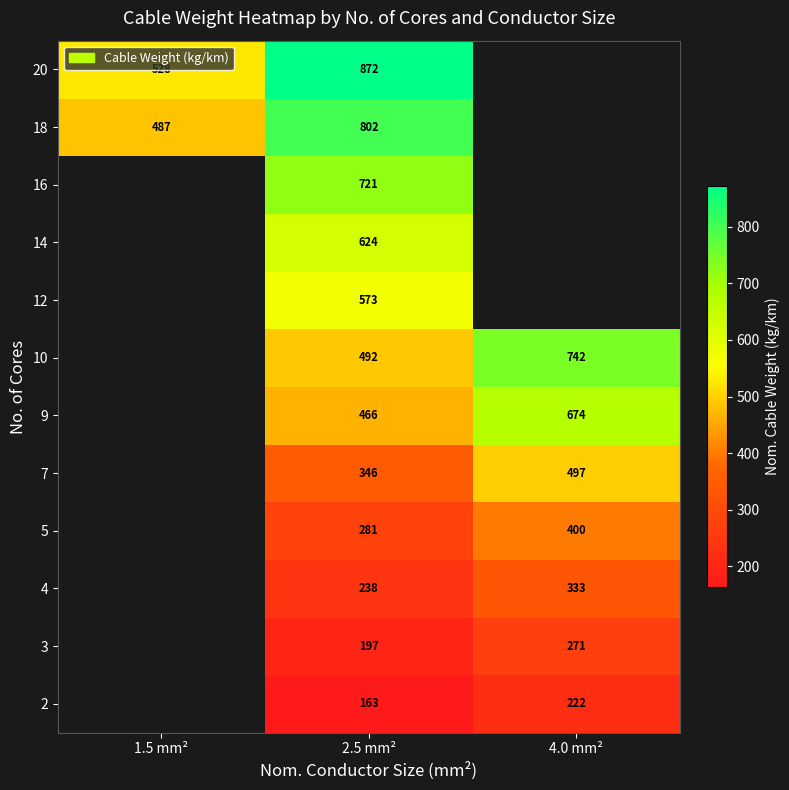

True or false: 20 has a value of 872 at 2.5 mm².

True